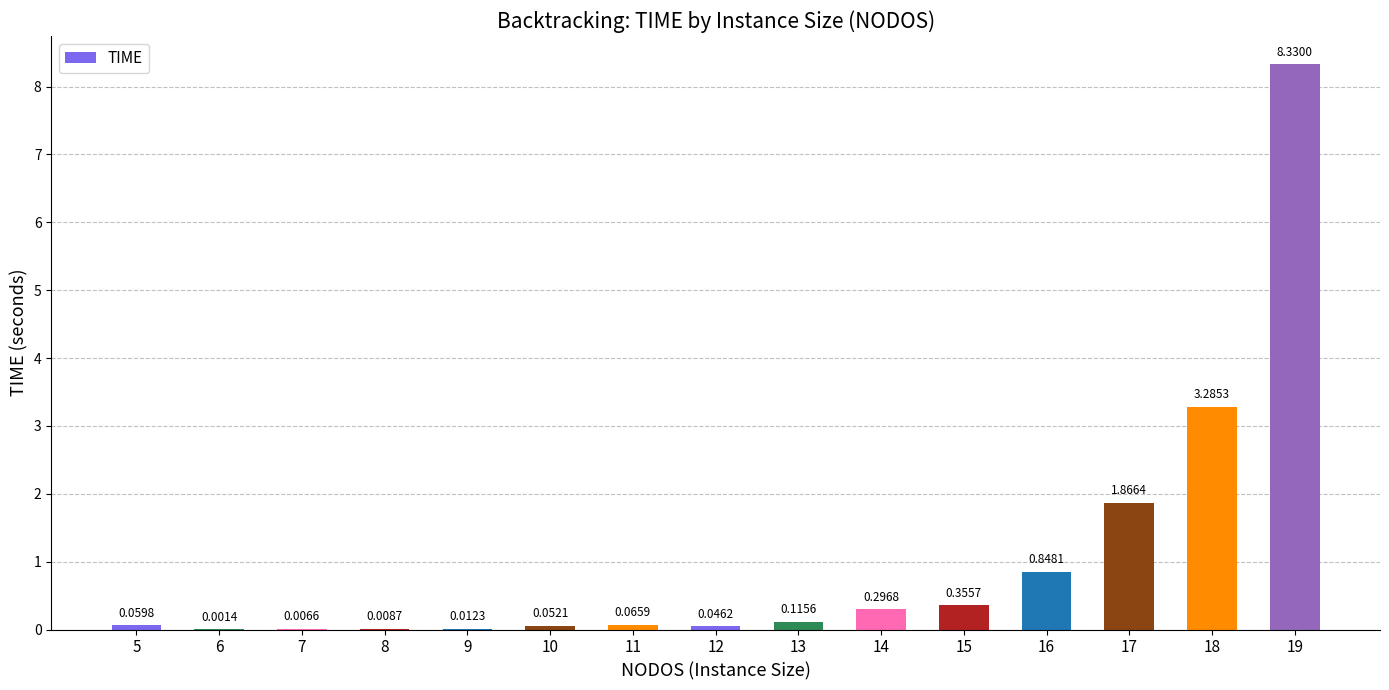

How many distinct data groups are displayed?

1